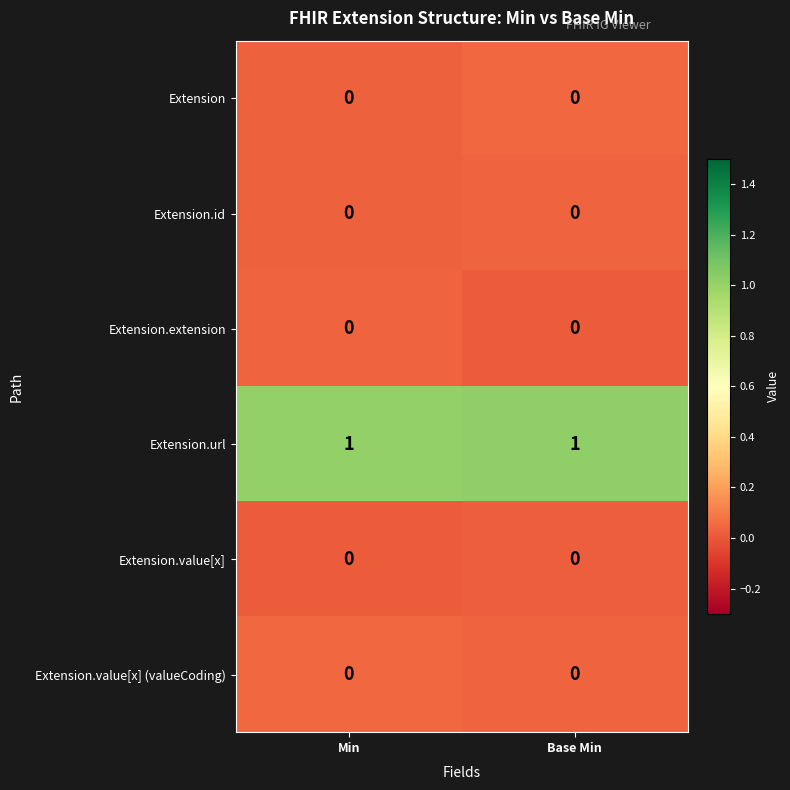

Reading left to right, transcribe all the data shown in this chart.

row_0: 0.0	0.0
row_1: 0.0	0.0
row_2: 0.0	0.0
row_3: 1.0	1.0
row_4: 0.0	0.0
row_5: 0.0	0.0